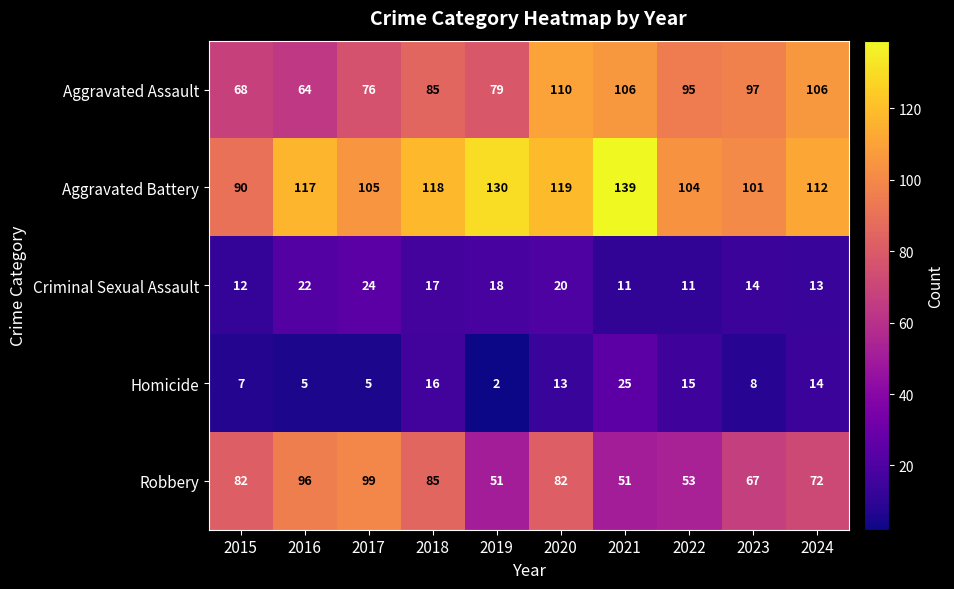

What is the difference between the highest and lowest values at 2017?

100